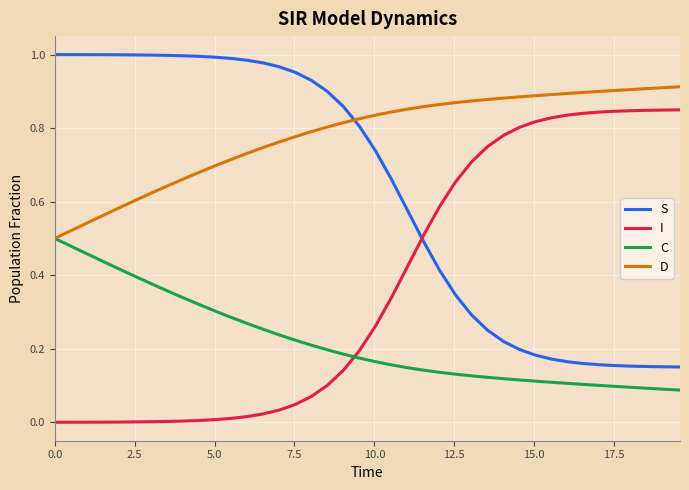

Rank the series by their average value, from highest to lowest.

D, S, I, C